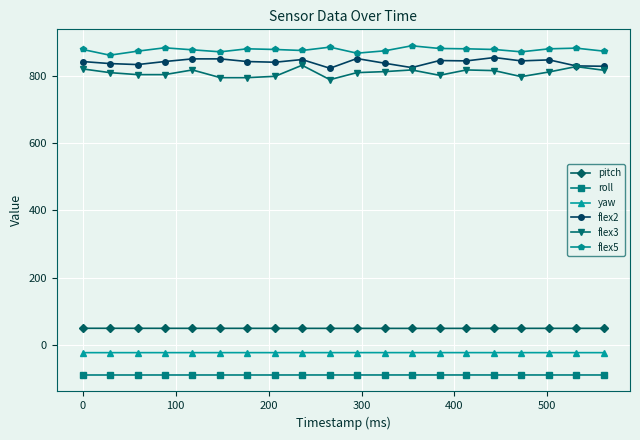

Does the chart have visible grid lines?

Yes